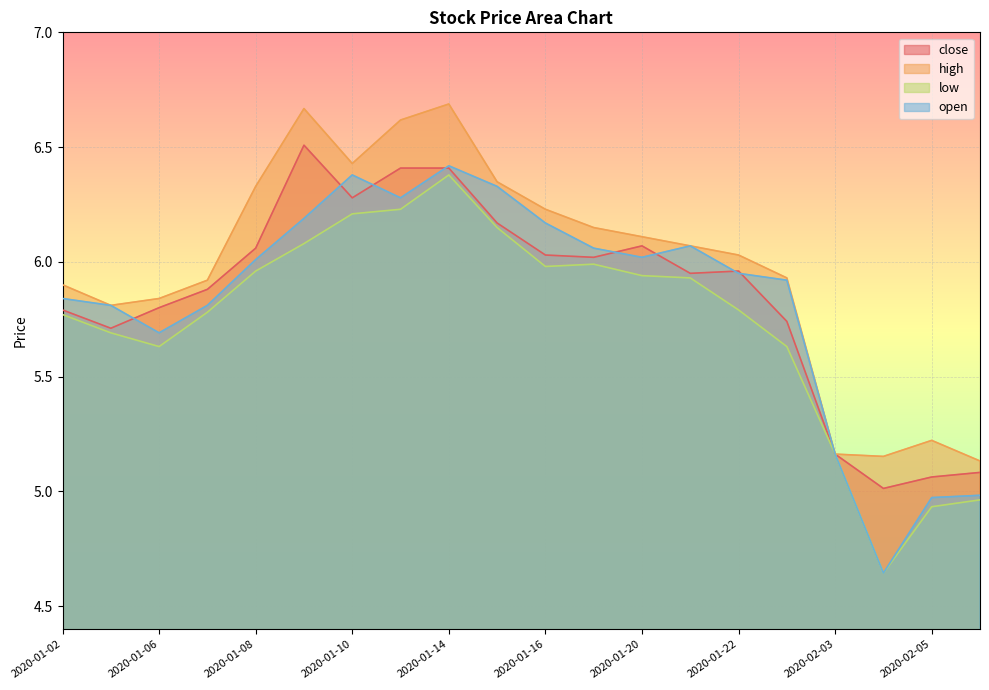

How many values in the open series are below 6?

10